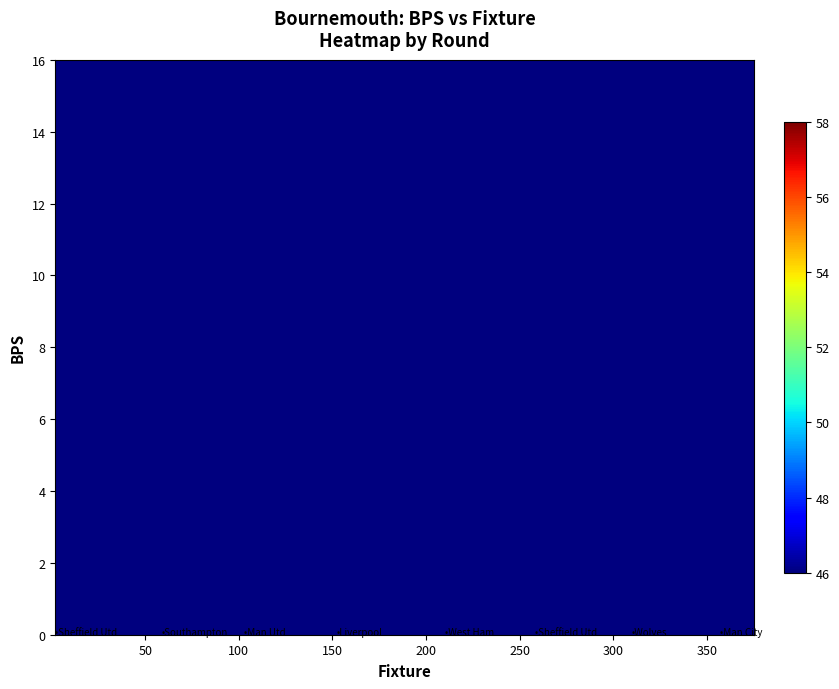

Reading right to left, what are all the values shown in this chart?

47	46	45	44	43	42	41	40	39	29	28	27	26	25	24	23	22	21	20	19	18	17	16	15	14	13	12	11	10	9	8	7	6	5	4	3	2	1